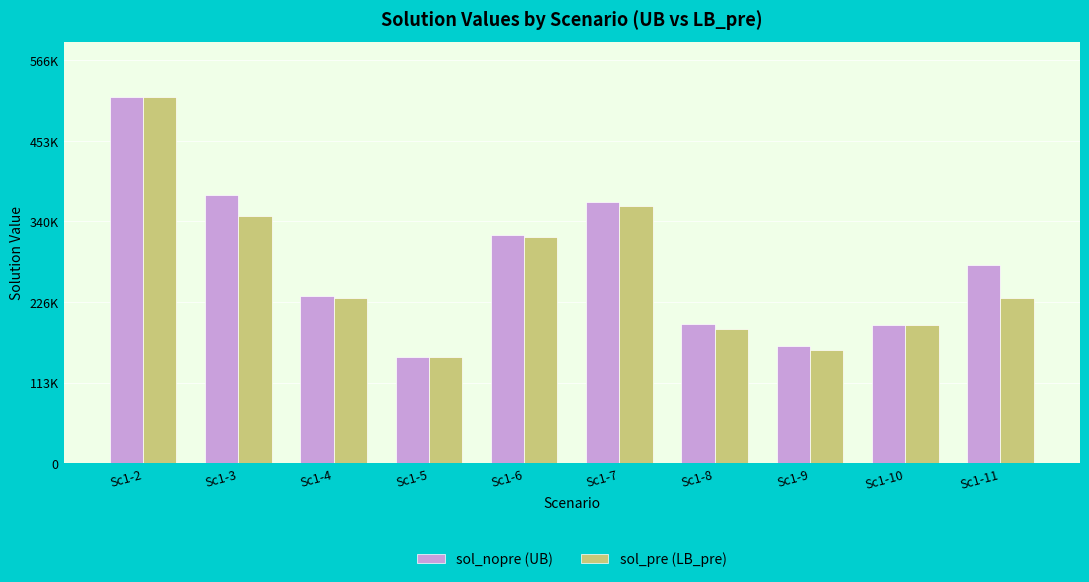

What are all the series names shown in the legend?

sol_nopre (UB), sol_pre (LB_pre)